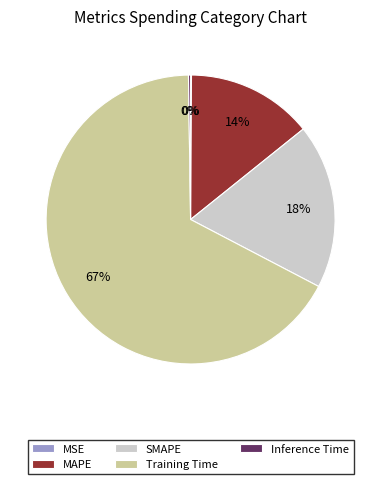

Which category accounts for the majority?

Training Time